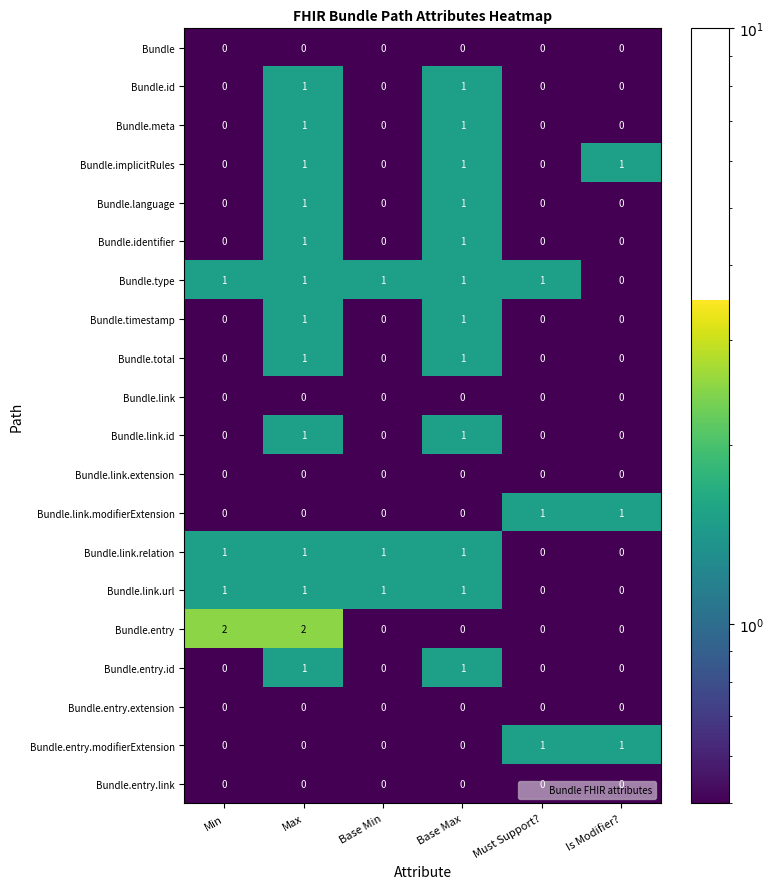

At which category is the sum across all series the highest?

Max